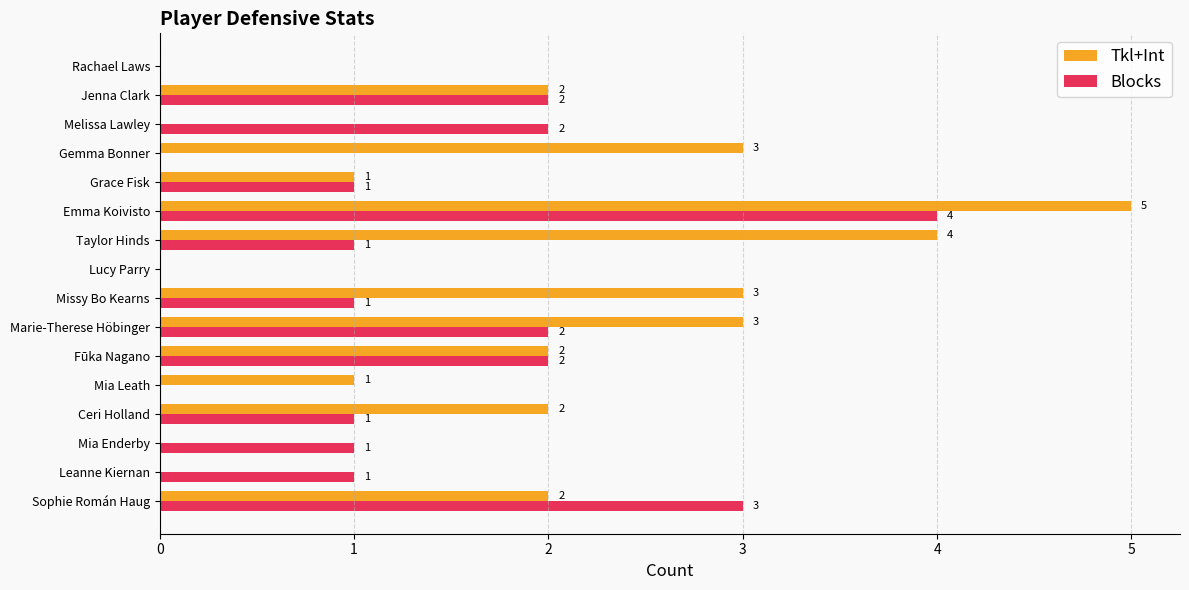

Which series changed the most between Mia Leath and Gemma Bonner?

Tkl+Int